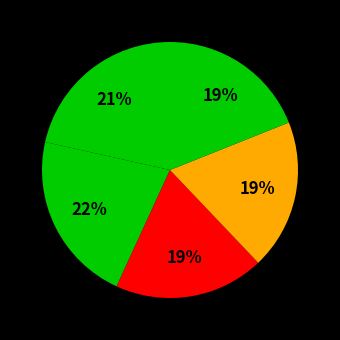

How many slices are in this pie chart?

5